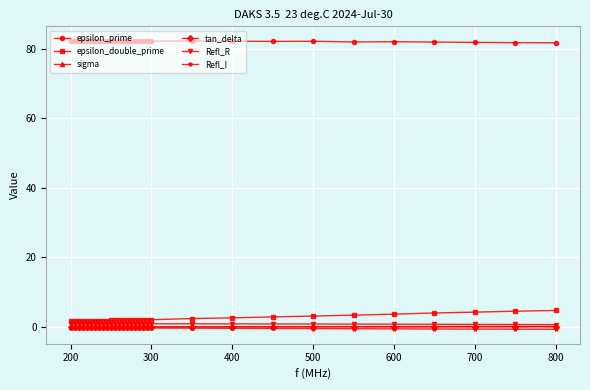

What is the value of the Refl_I point at the 20th from the left?

-0.3